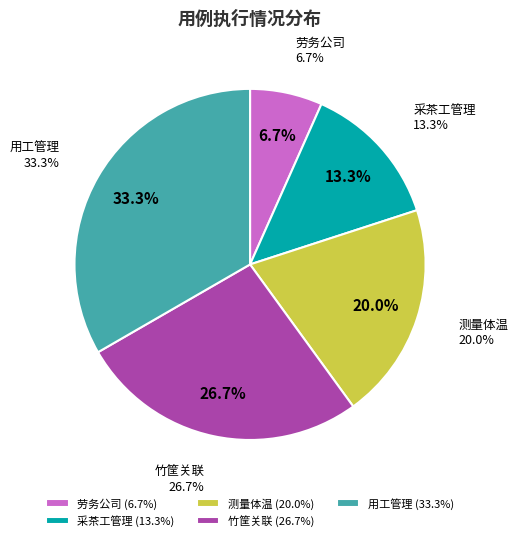

What is the change in value from 劳务公司 to 采茶工管理?

+1